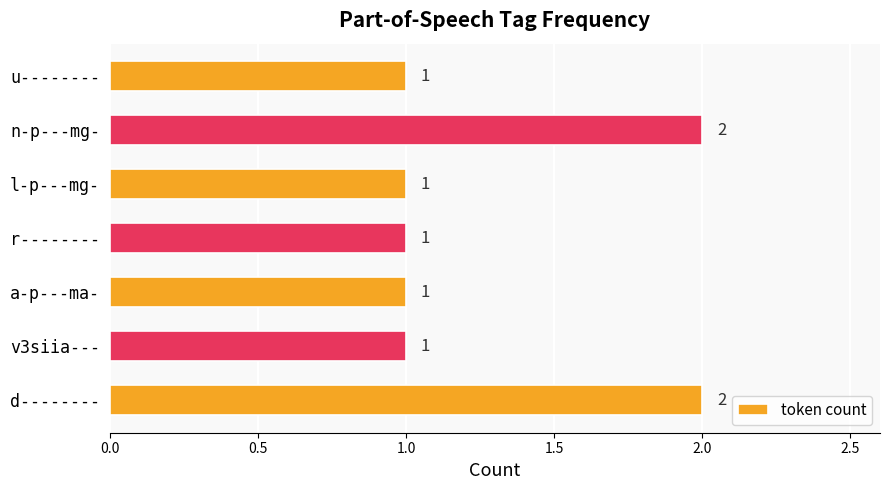

Reading top to bottom, what are all the values shown in this chart?

1	2	1	1	1	1	2